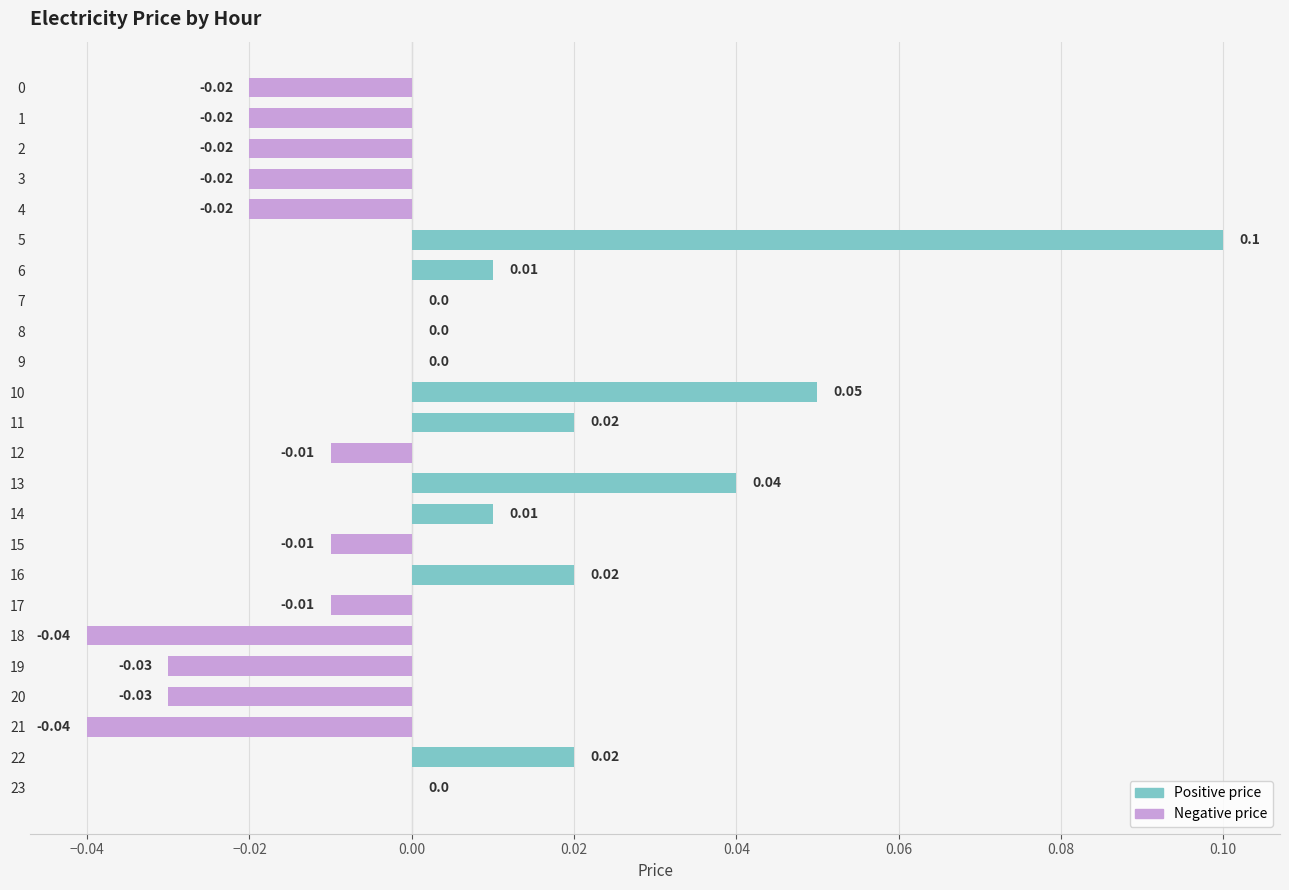

Which has a higher value, 6 or 22?

22